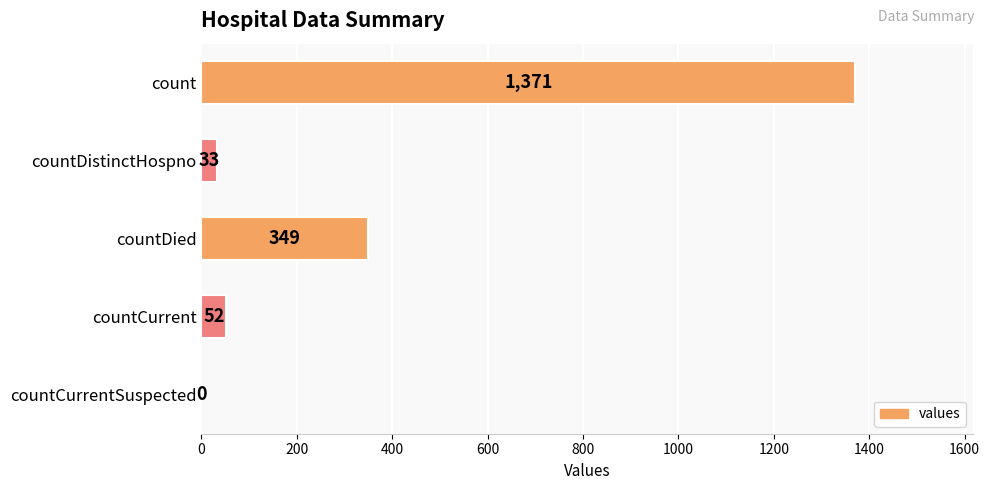

What is the change in value from countDistinctHospno to countCurrent?

+19